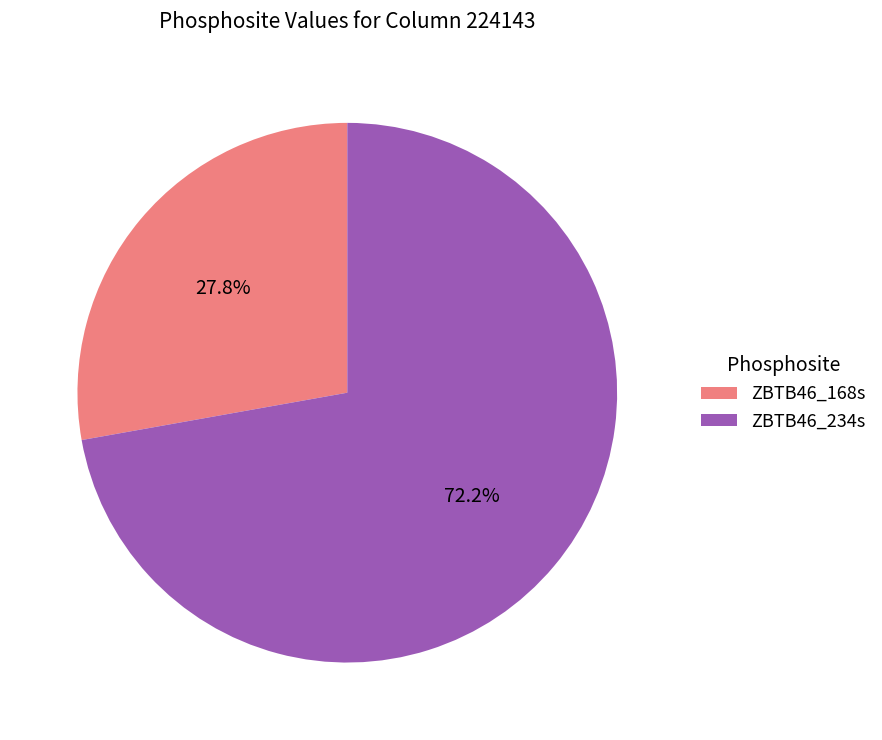

The ZBTB46_168s slice represents 28% of the pie. True or false?

True